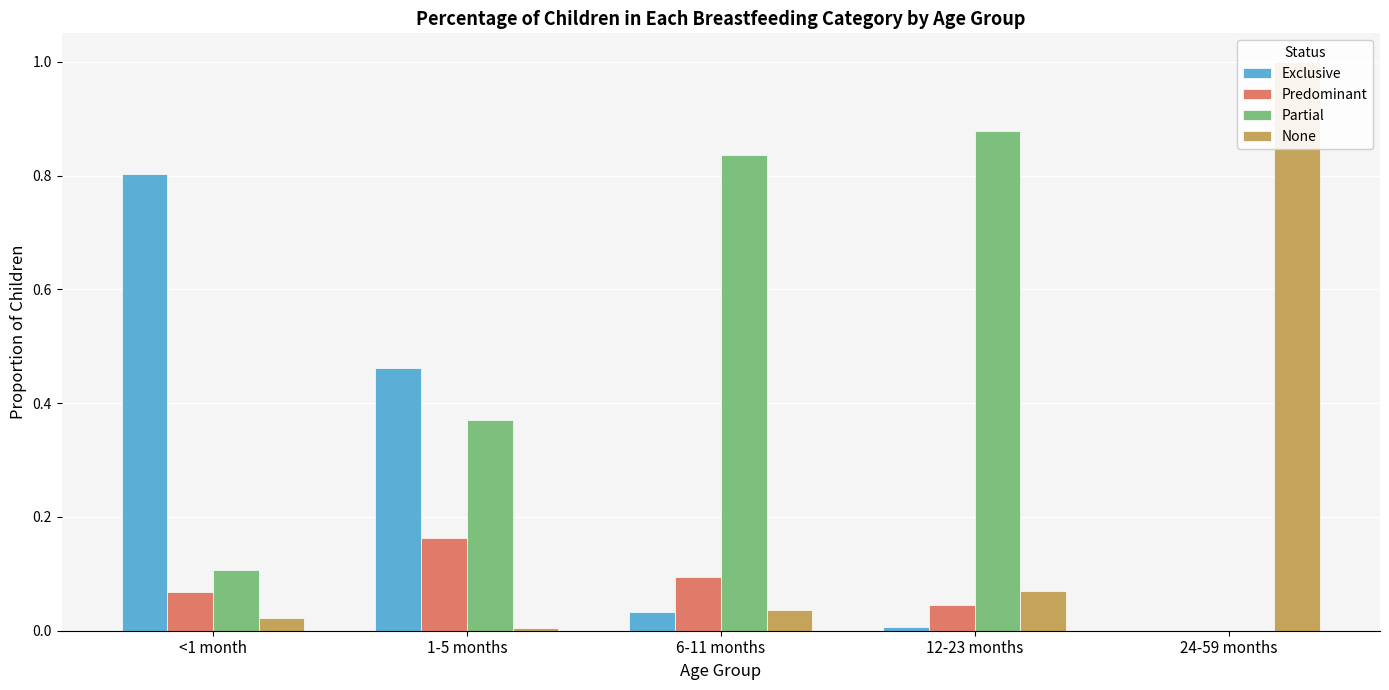

The Predominant series shows -0.1 at 24-59 months. True or false?

False